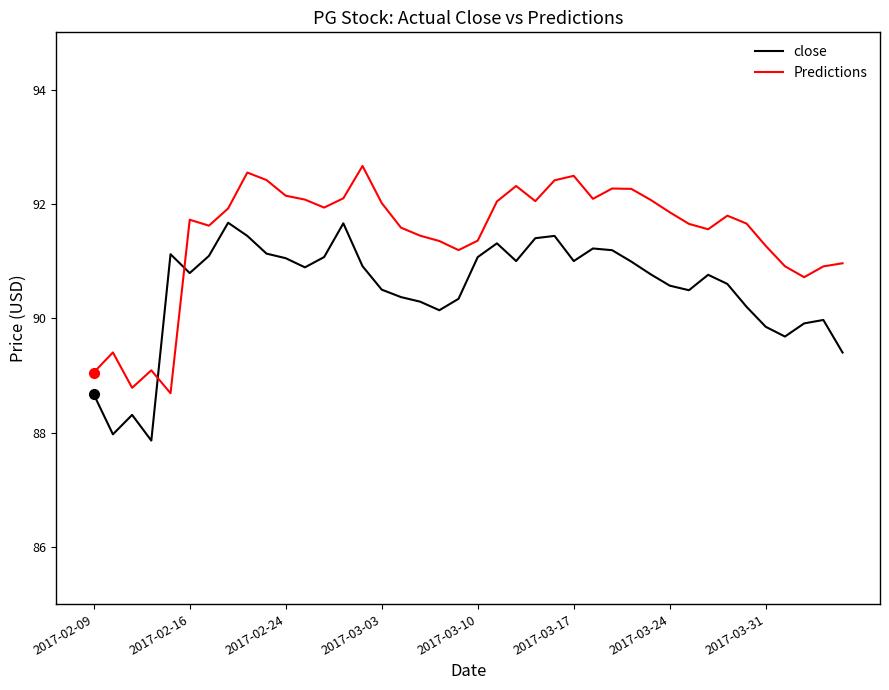

What is the minimum value for Predictions?

88.7